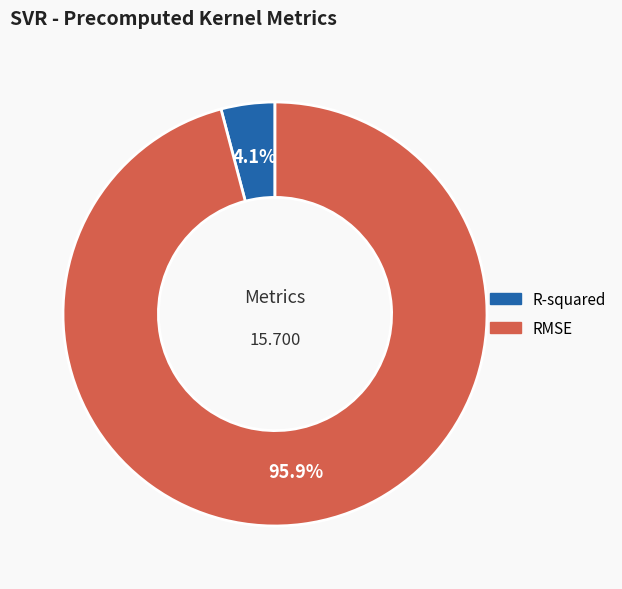

To the nearest percent, what is the combined percentage of R-squared and RMSE?

100%